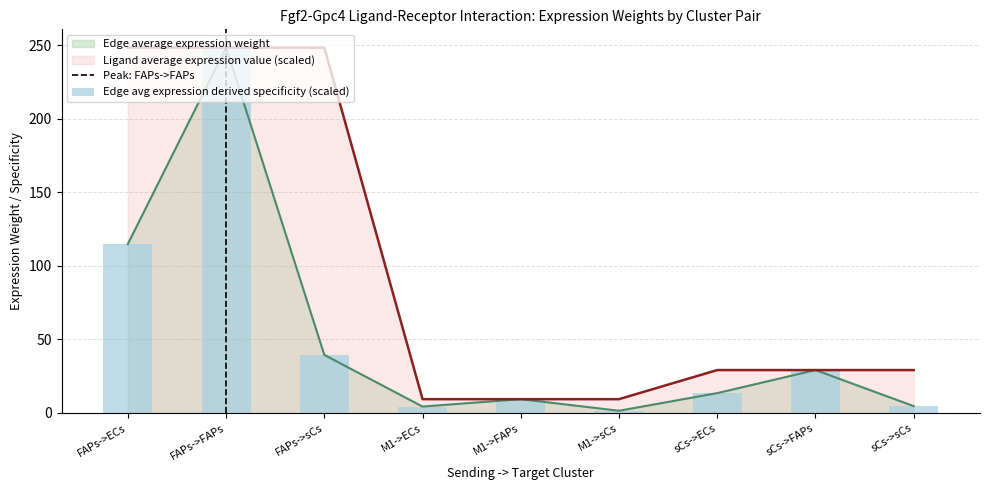

Which series has the largest total across all categories?

Ligand average expression value